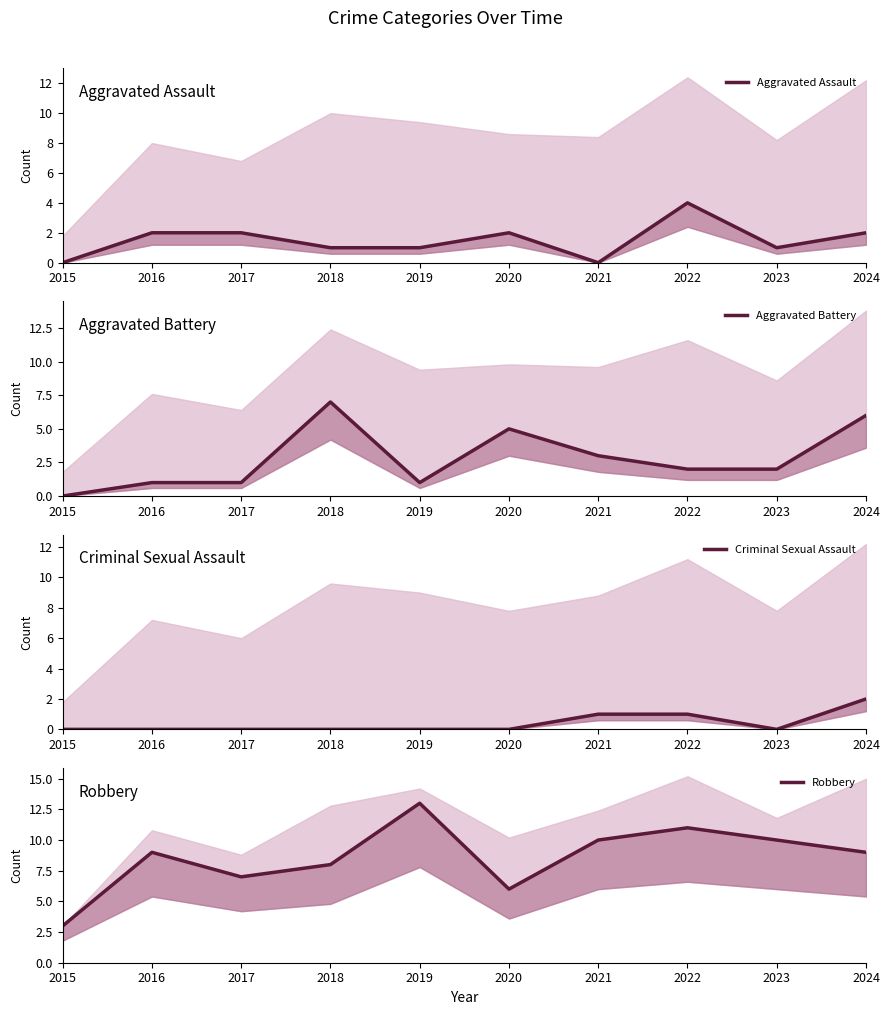

True or false: Criminal Sexual Assault and Aggravated Battery cross at least once.

False